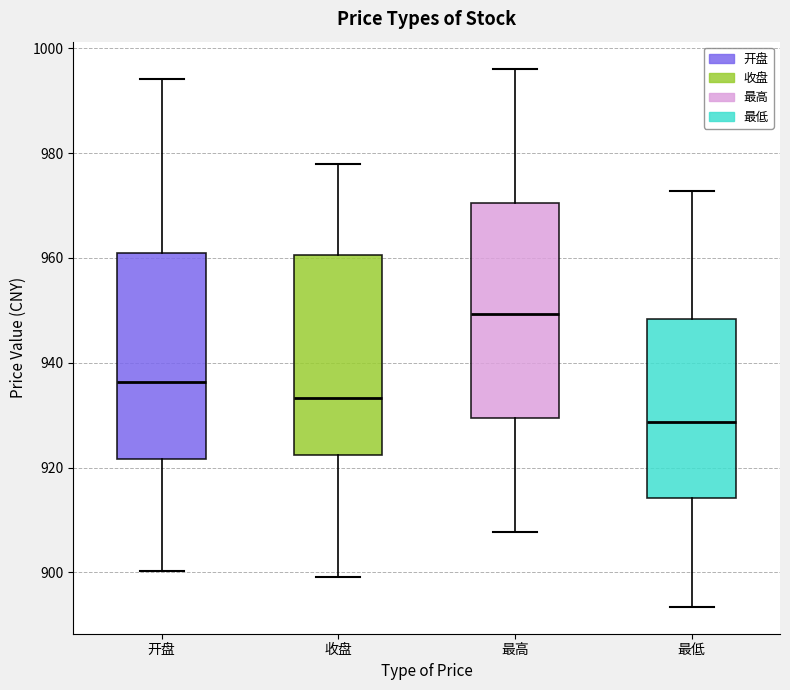

Reading left to right, read every box against the y-axis: the position of its median line, the range the box covers, and the ends of its whiskers. The values are not printed on the chart, so give them approximately, as read against the axis.

开盘: median 936, box 922 to 960, whiskers 900 to 994
收盘: median 934, box 922 to 960, whiskers 900 to 978
最高: median 950, box 930 to 970, whiskers 908 to 996
最低: median 928, box 914 to 948, whiskers 894 to 972